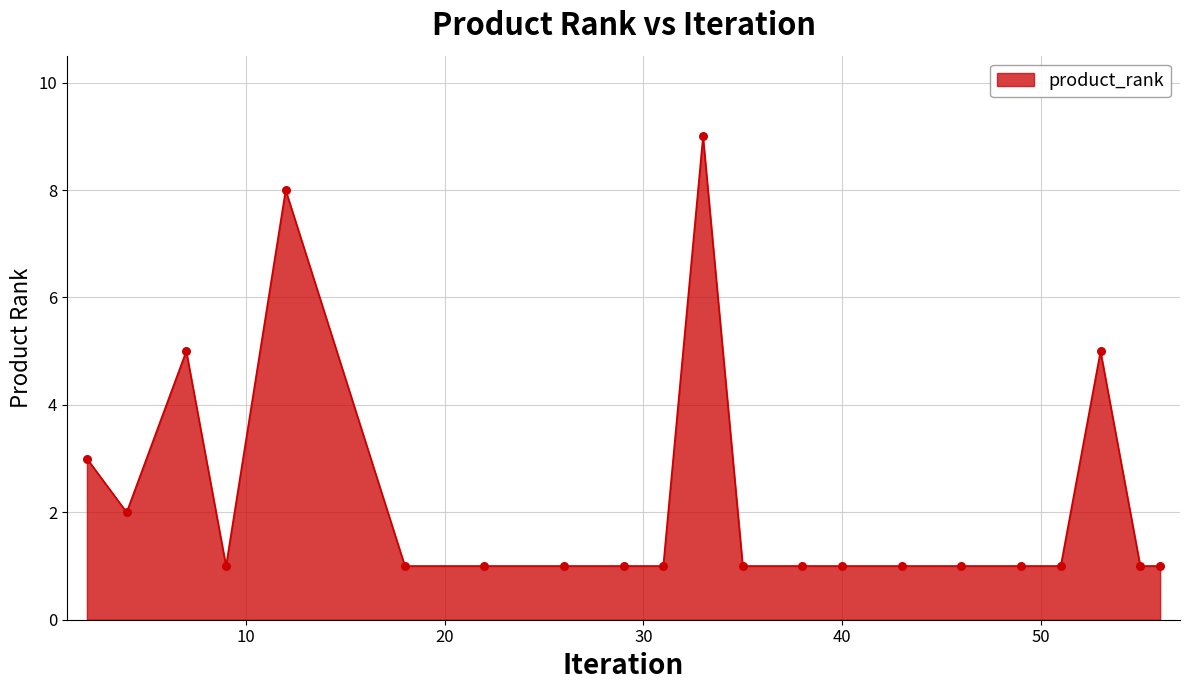

What is the difference between the maximum and minimum values?

8